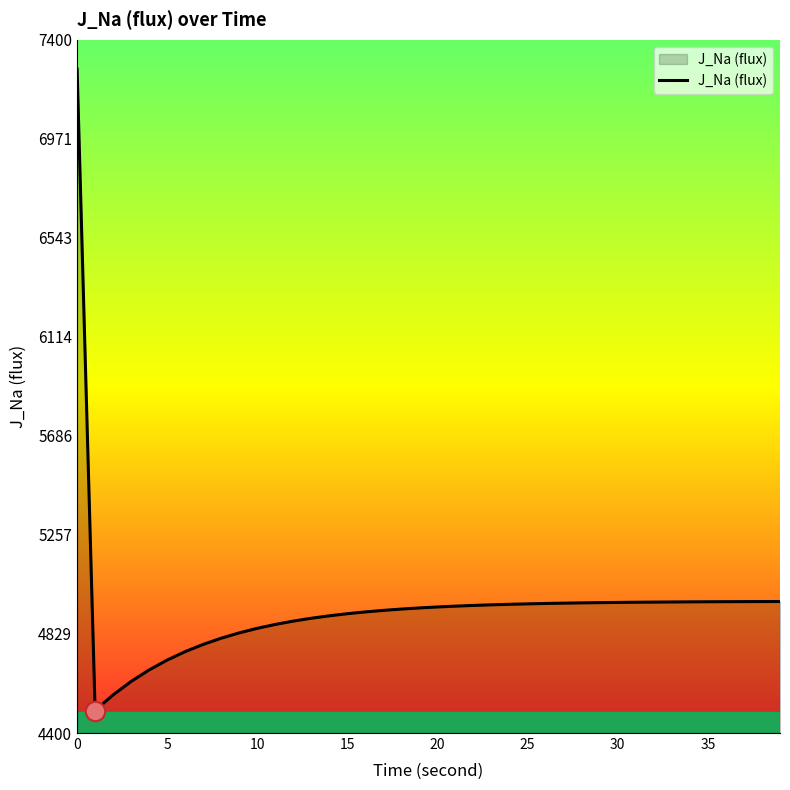

What is the greatest value displayed?

7273.0